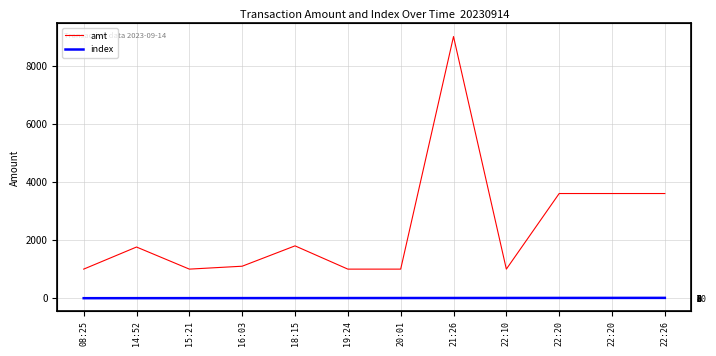

The value of index at 18:15 is 4. True or false?

True